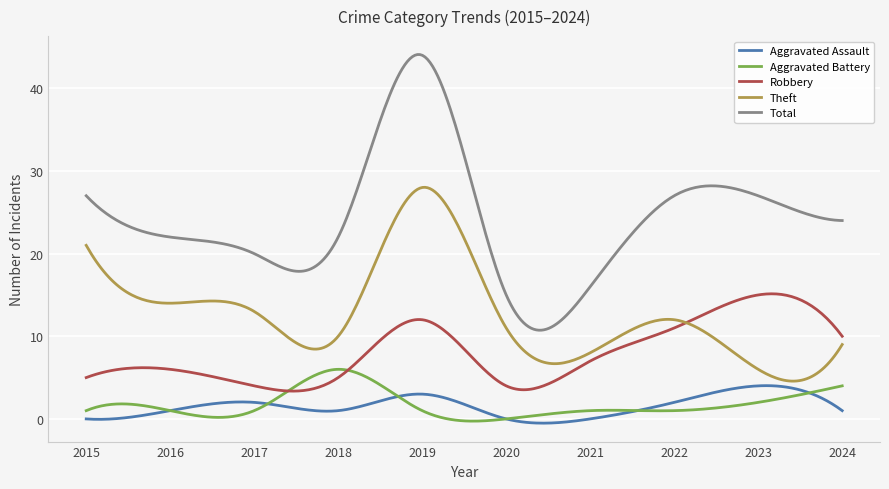

What is the lowest value of the Total series?

10.7